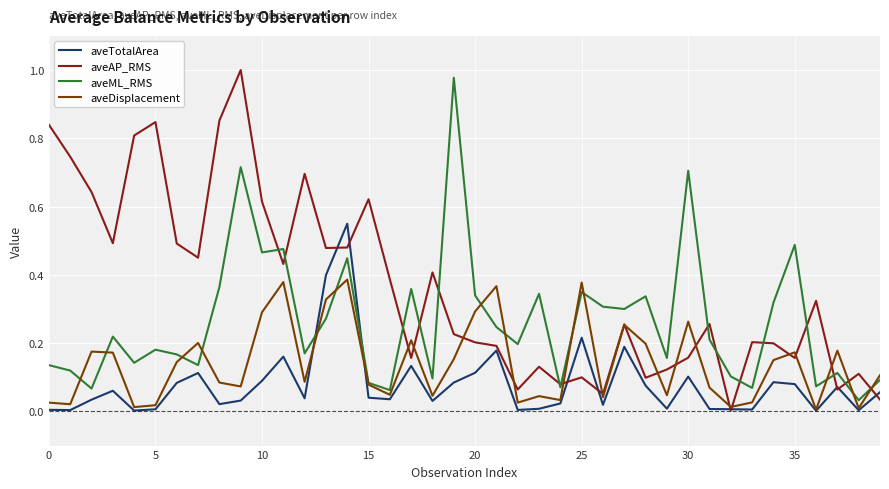

Rank the series by their average value, from lowest to highest.

aveTotalArea, aveDisplacement, aveML_RMS, aveAP_RMS